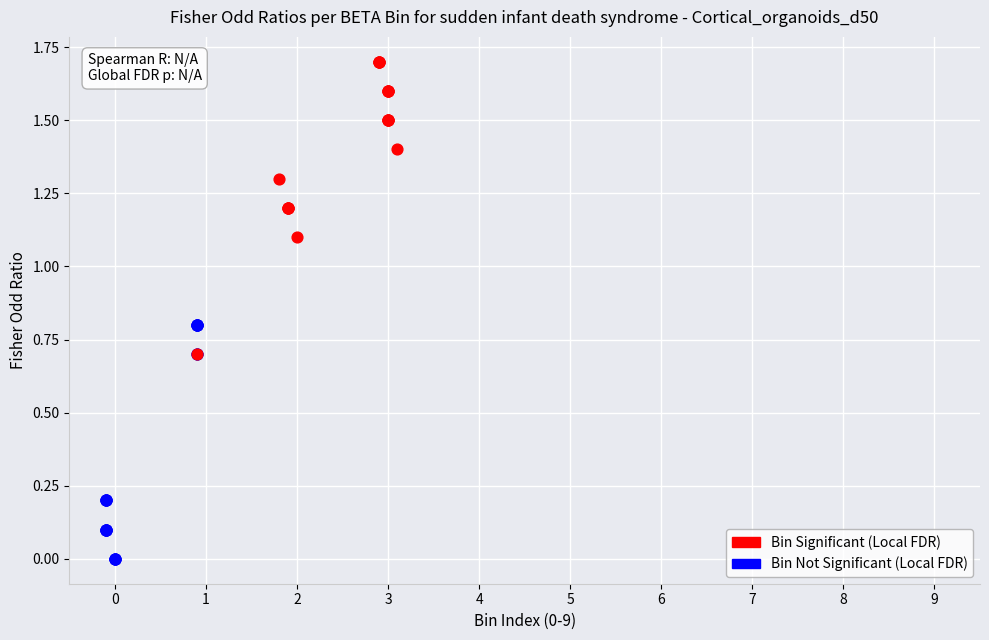

Which series contains the lowest Y value?

Bin Not Significant (Local FDR)